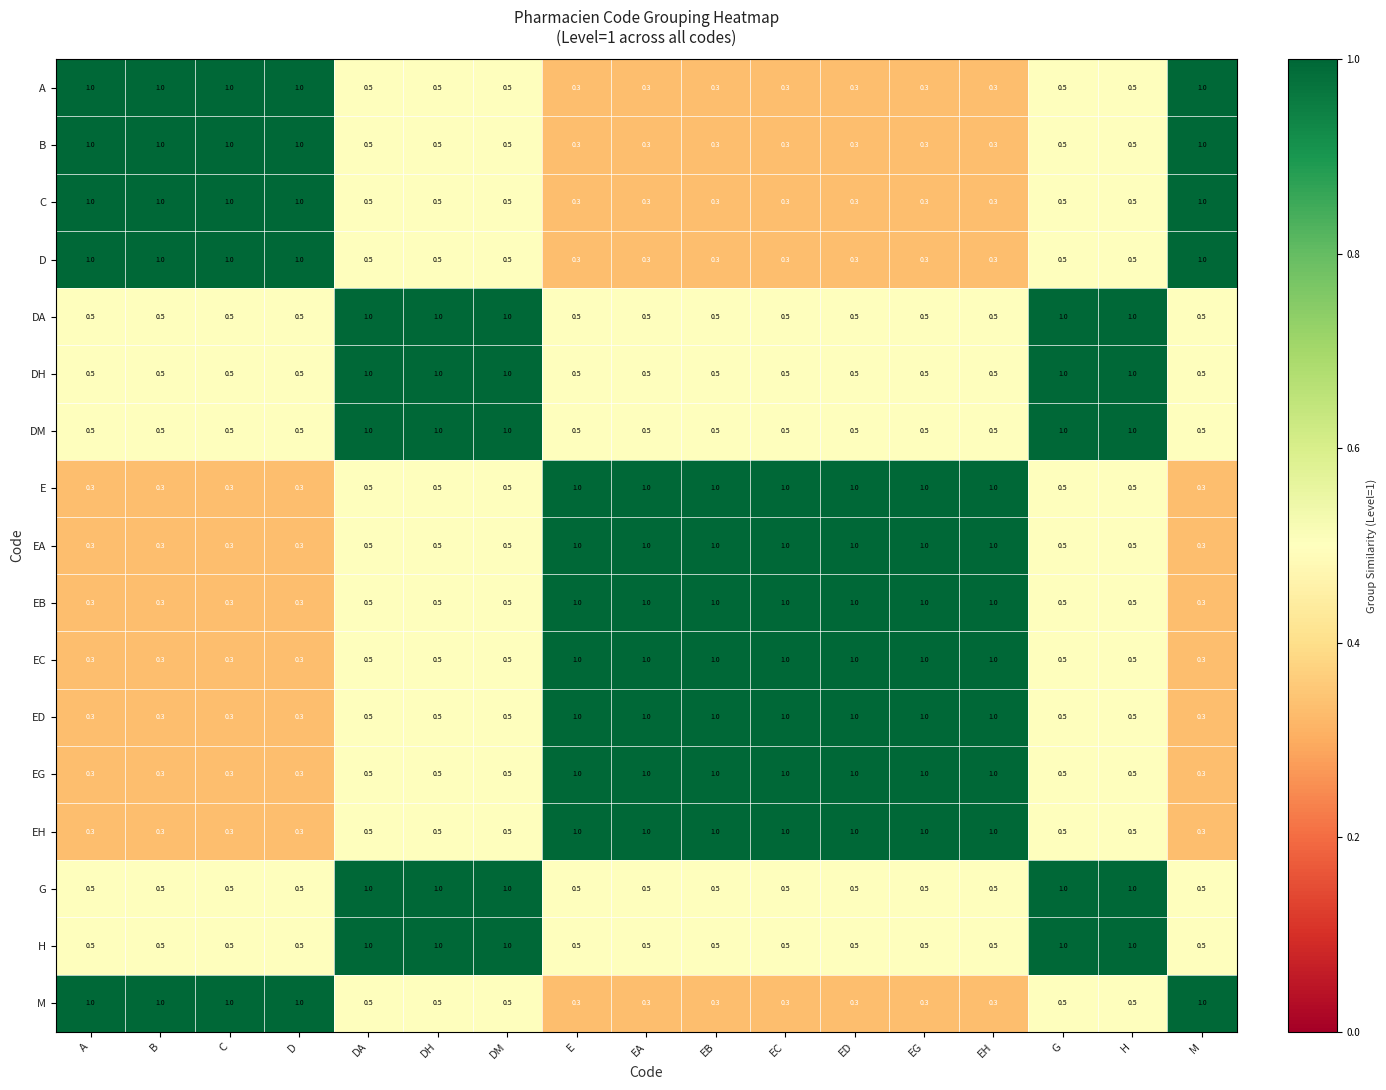

What is the sum of all H values?

11.0